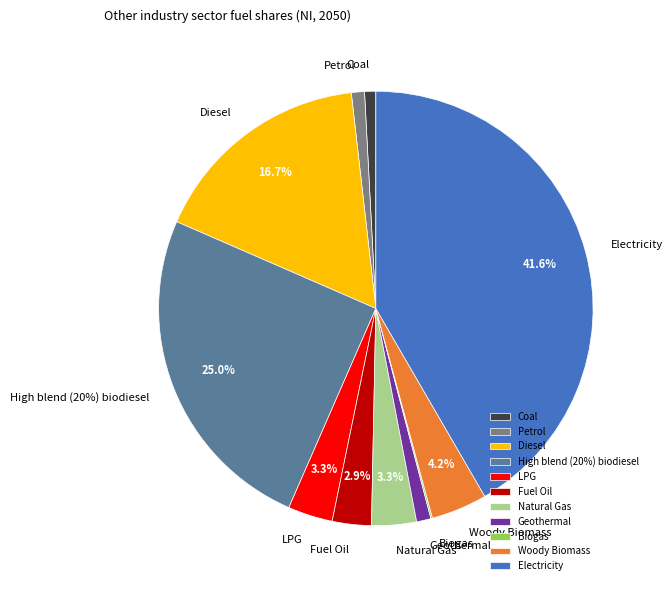

What is the largest slice in the pie chart?

Electricity